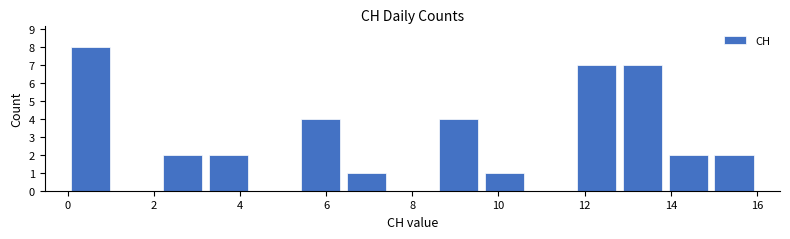

How tall is the bar that spans 9.6 to 10.6 on the x-axis? Neither the bar edges nor the heights are printed on the chart, so give them approximately, as read against the axes.

1